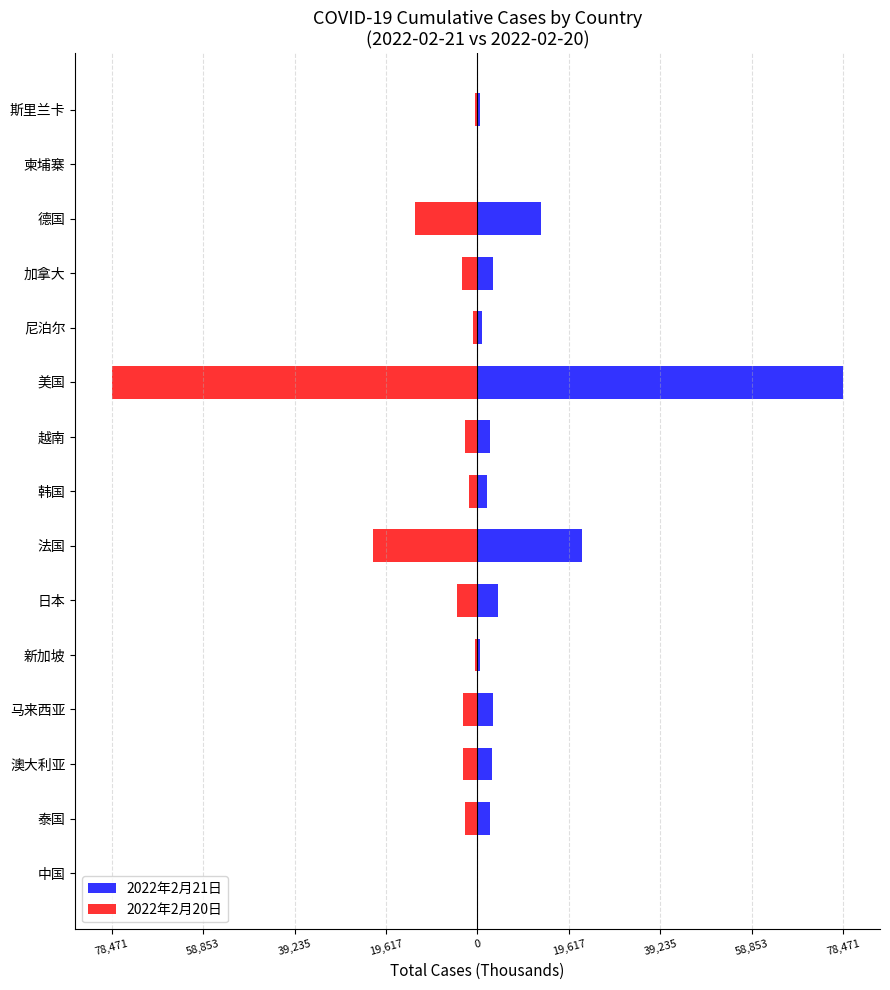

What is the maximum value shown in the chart?

78472.0